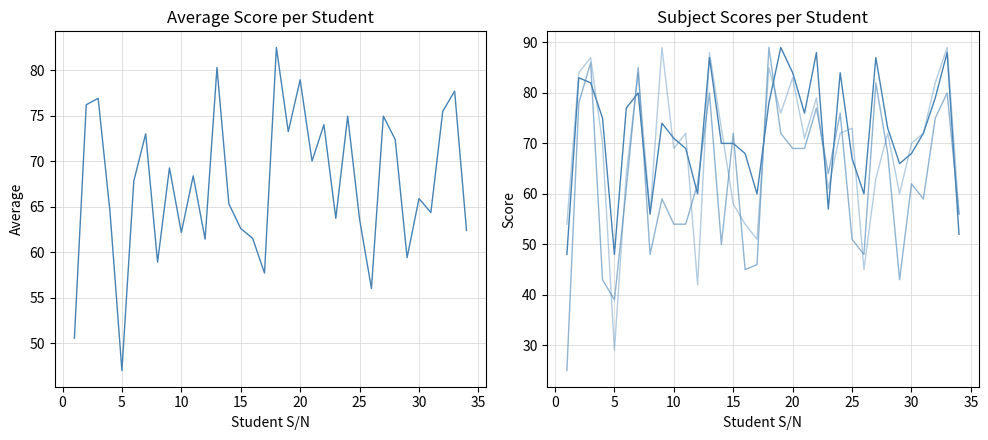

True or false: CIVIC has a value of 69.0 at 10.

True